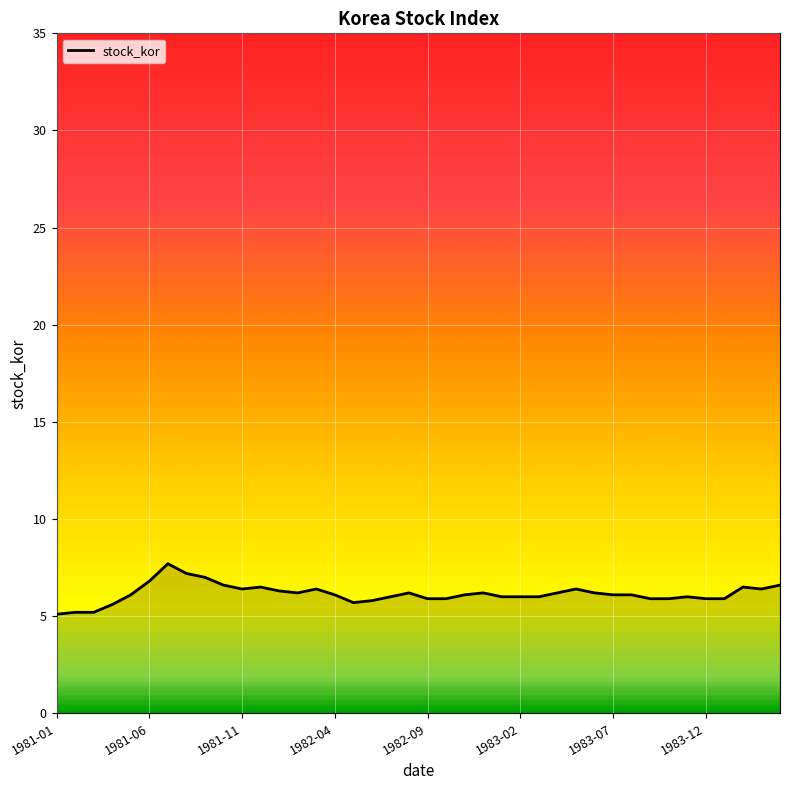

What is the sum of the values at 21 and 39?

12.5